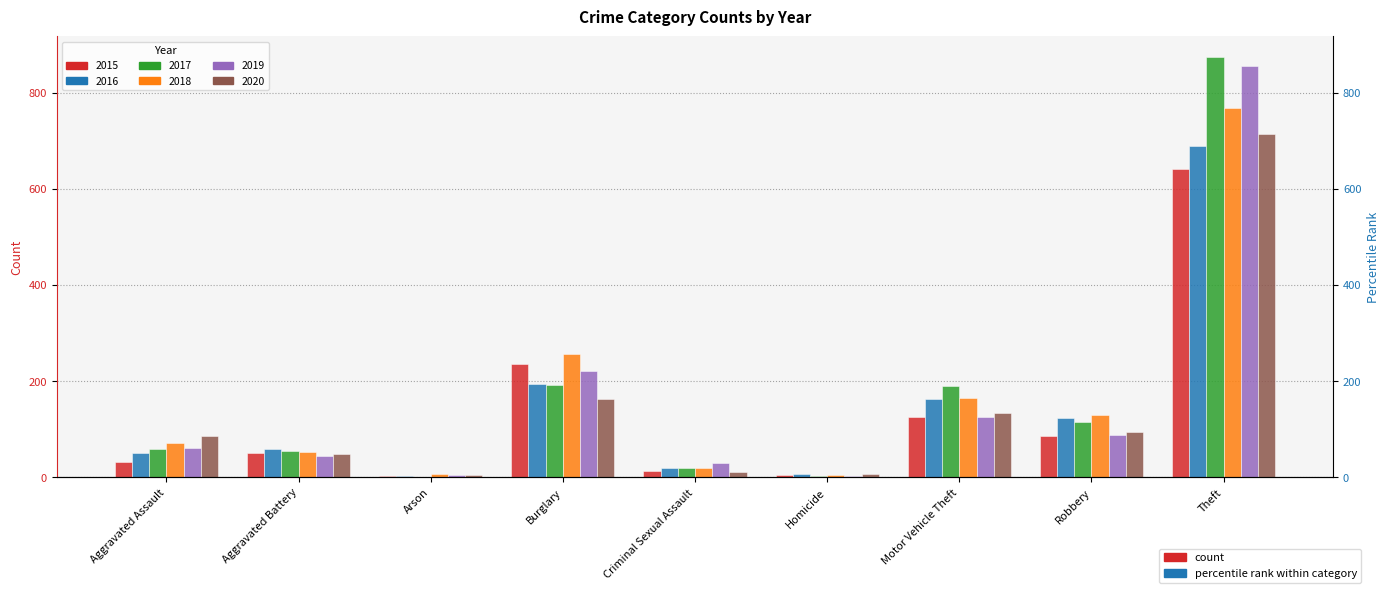

The 2017 series shows 103 at Motor Vehicle Theft. True or false?

False